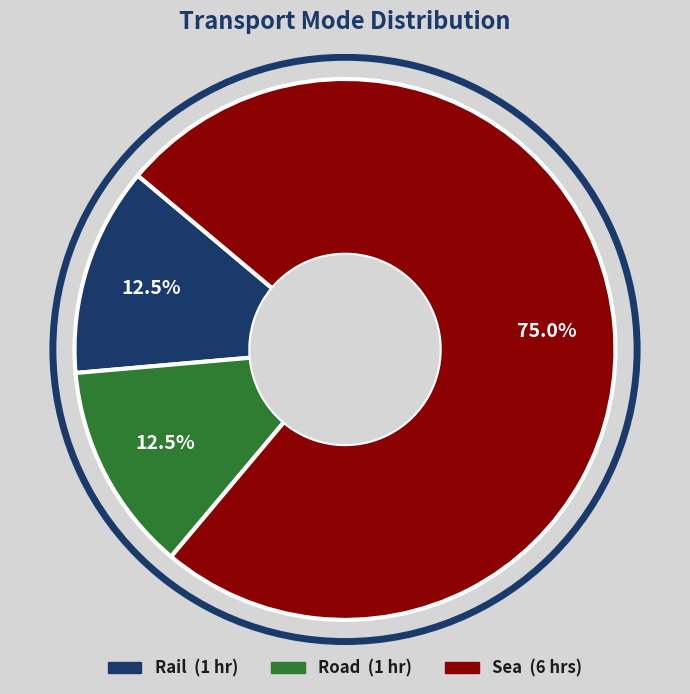

How many segments does this pie chart have?

3